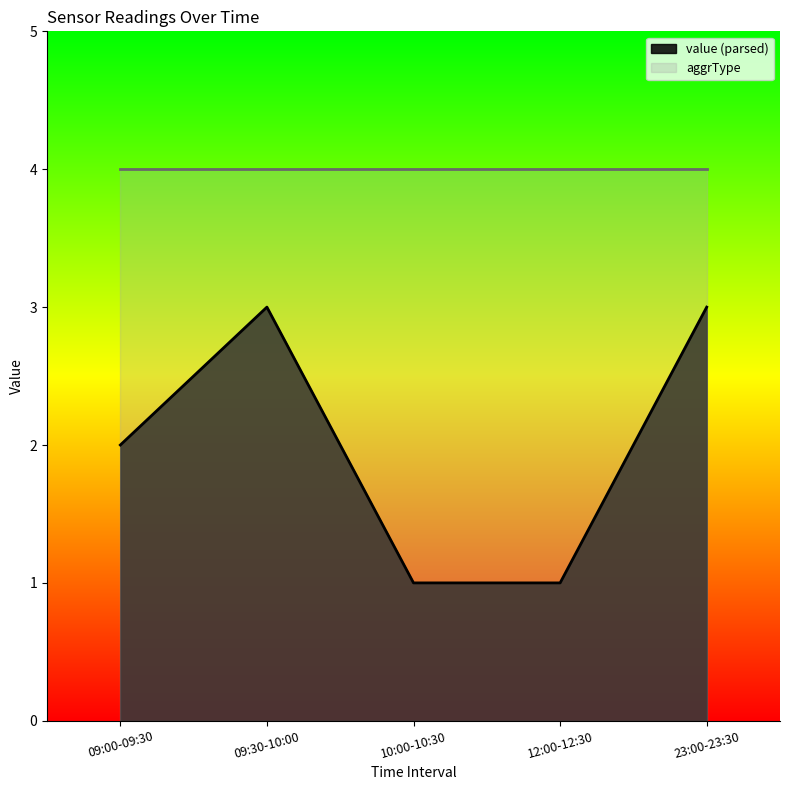

At which category does the chart reach its peak across all series?

09:30-10:00